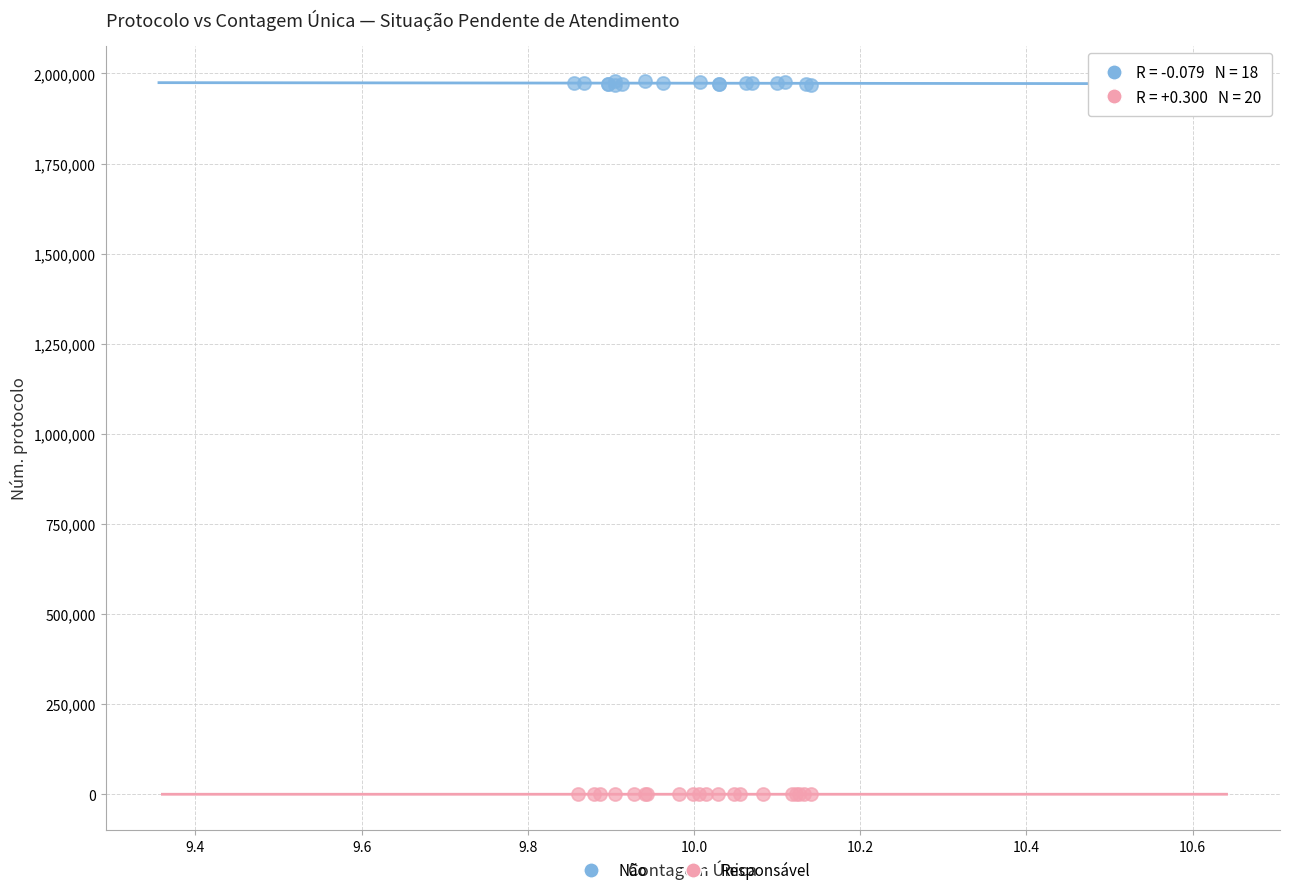

Which series has the largest Y range (max minus min)?

Não